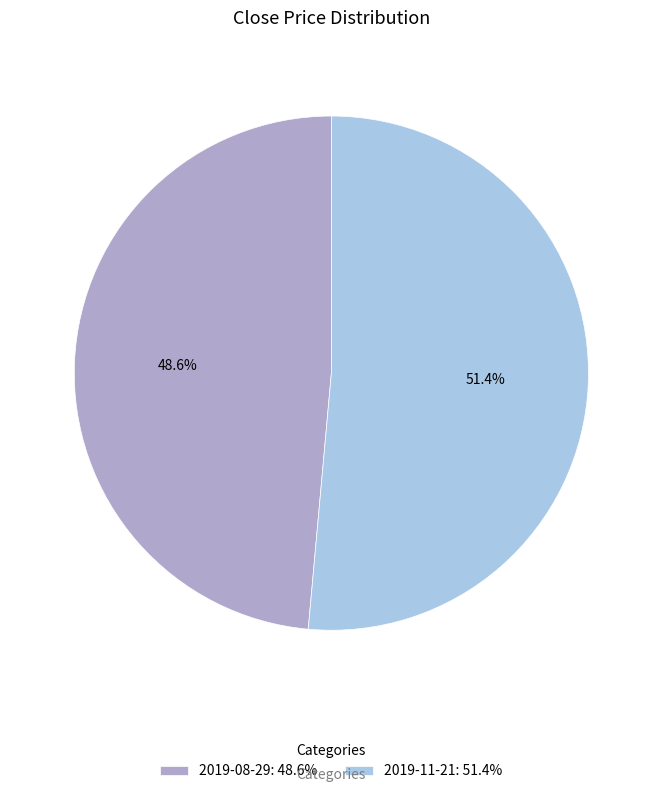

Count the number of slices in the pie.

2